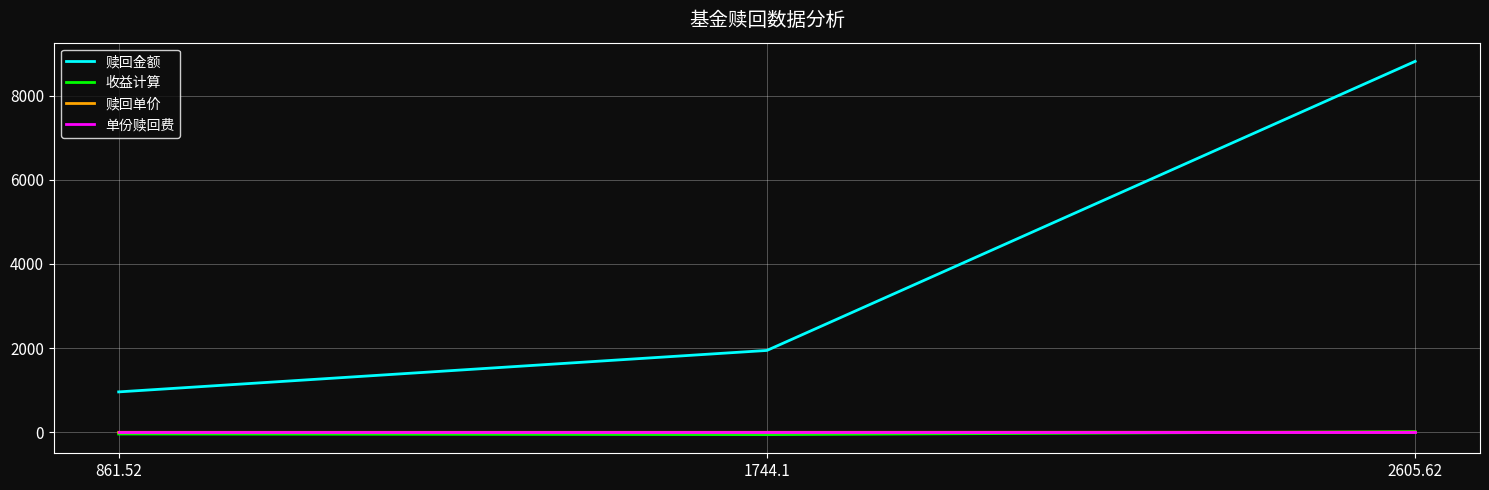

At which label is 收益计算 closest to -18?

861.52